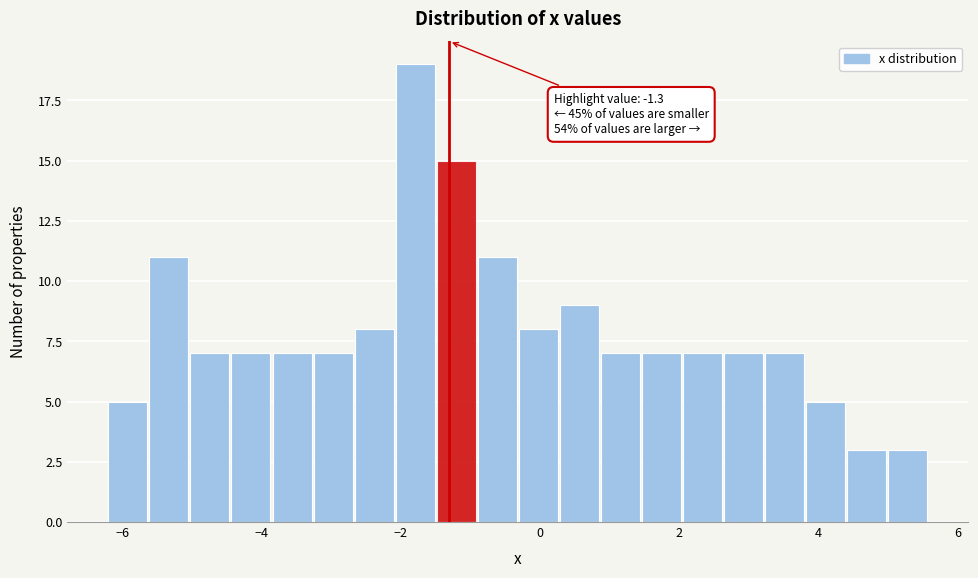

Read against the x-axis, roughly where is the centre of the tallest bar?

-1.8